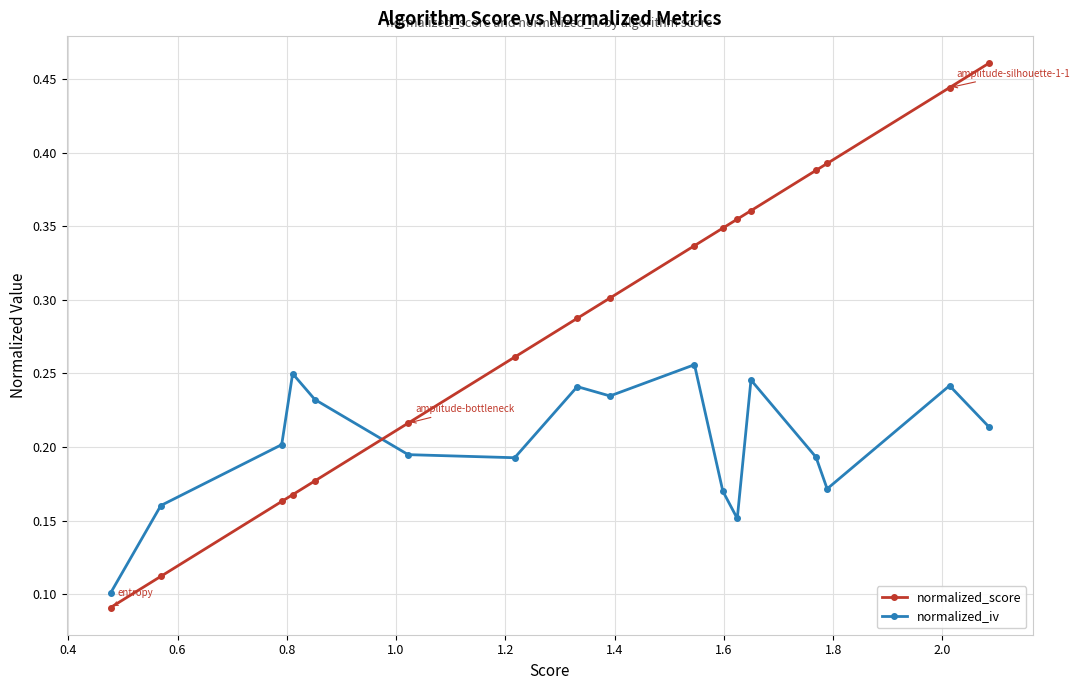

At how many categories does at least one series exceed 0?

17